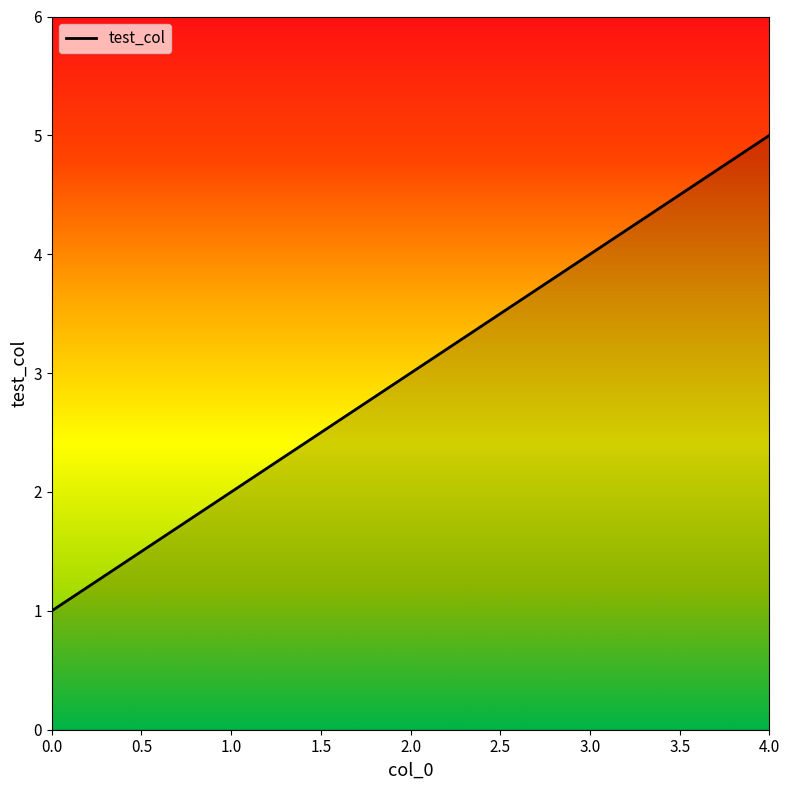

How many values are between 2 and 4?

3